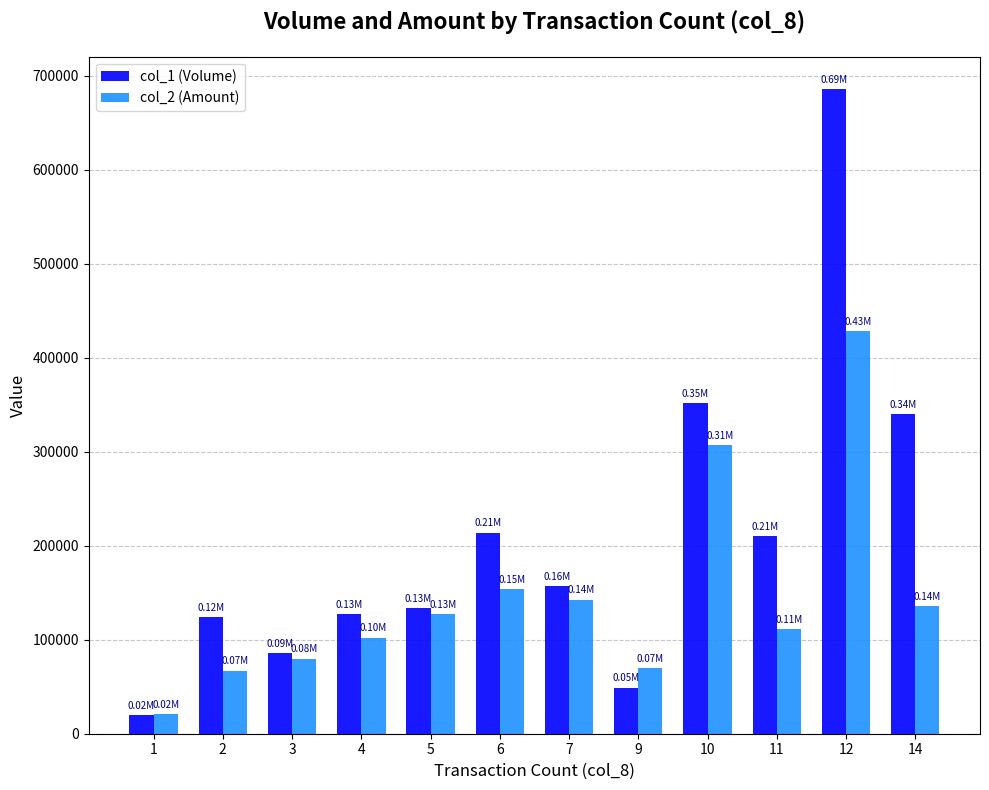

Is the value of col_2 (Amount) at 4 greater than the value of col_1 (Volume) at 9?

Yes